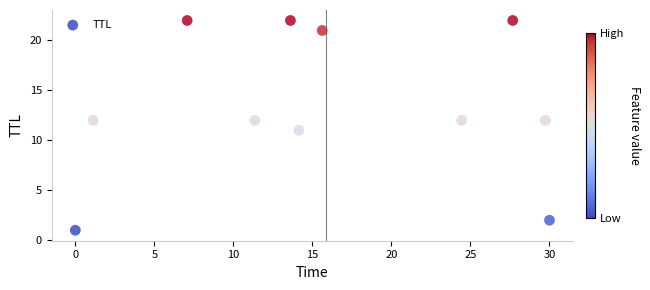

What is the average Y value?

14